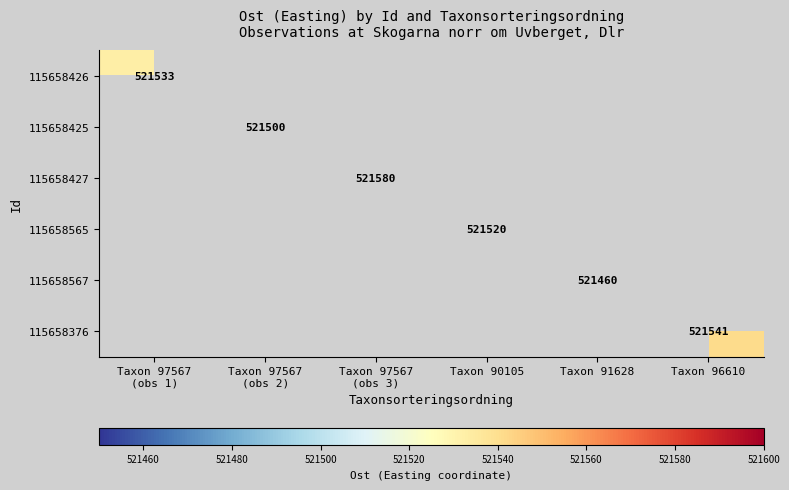

Is it true that 115658567 equals 931124 at Taxon 91628?

False